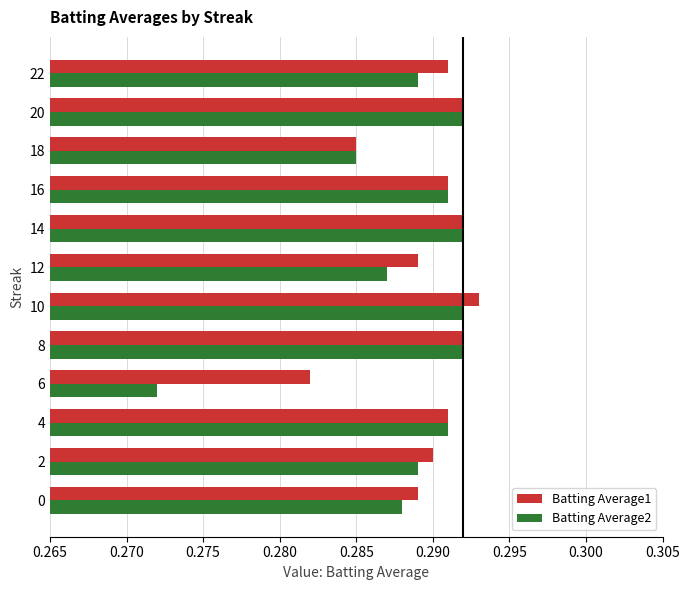

How many series are shown in this chart?

2